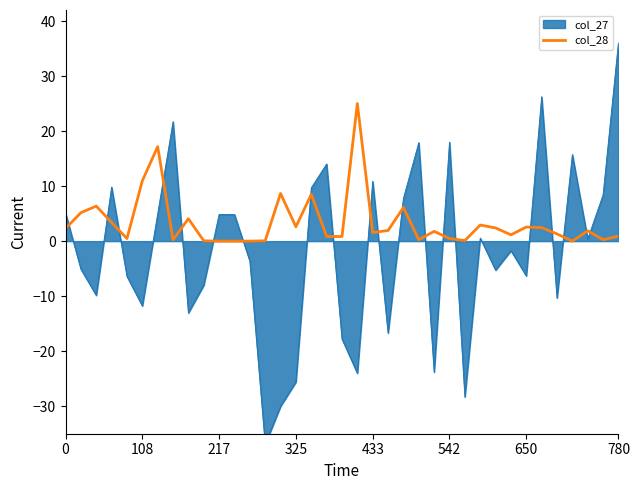

What is the value of the 32nd point from the left?

2.5